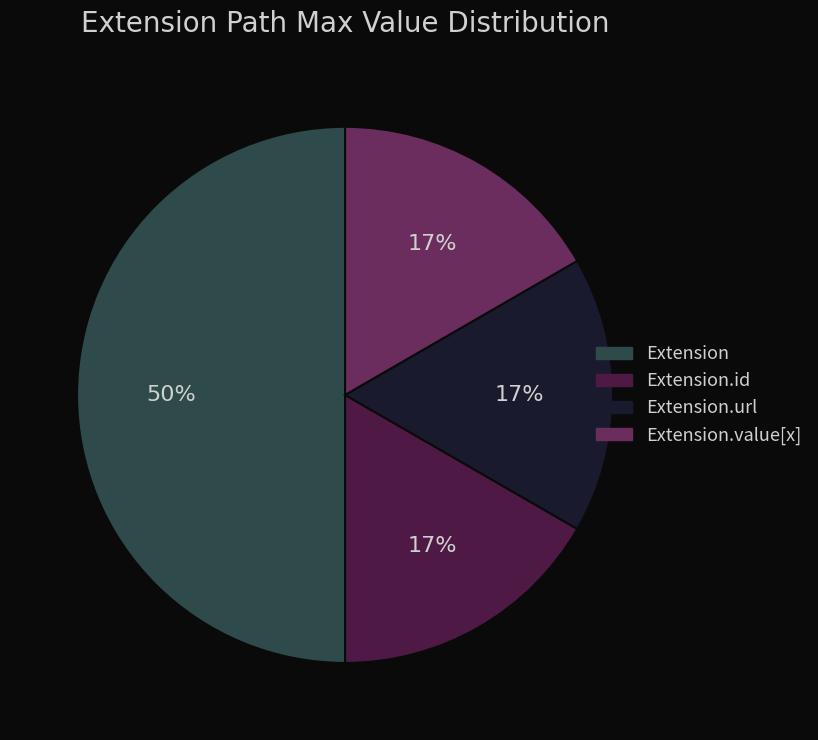

To the nearest percent, what portion does Extension.url represent?

17%